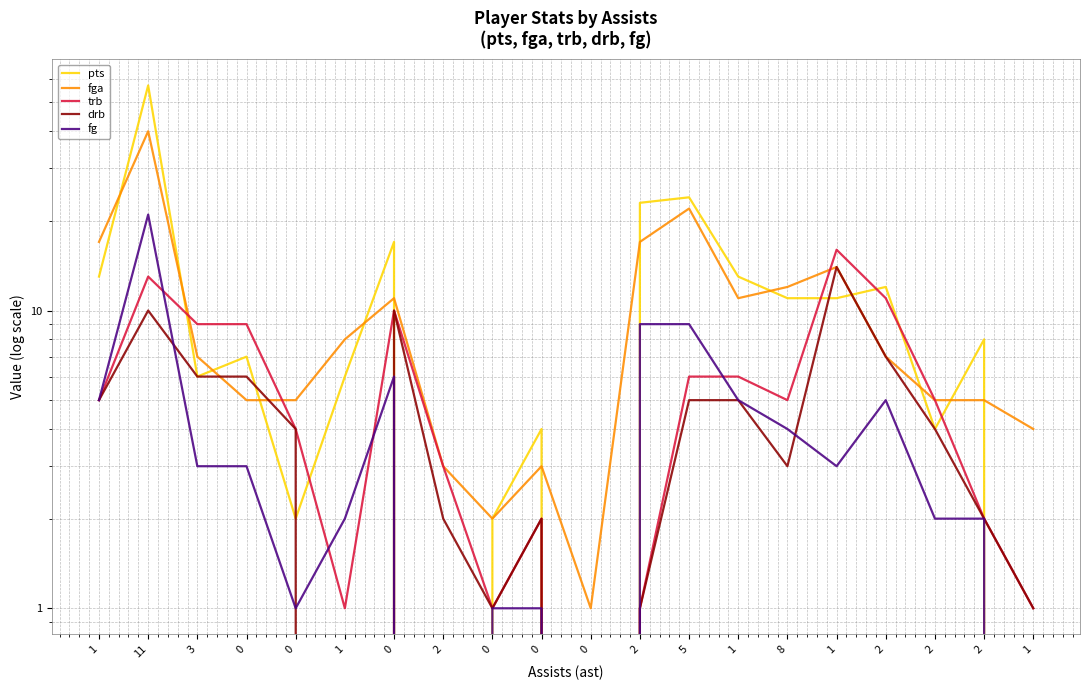

Where does the fg series first go above 3?

1